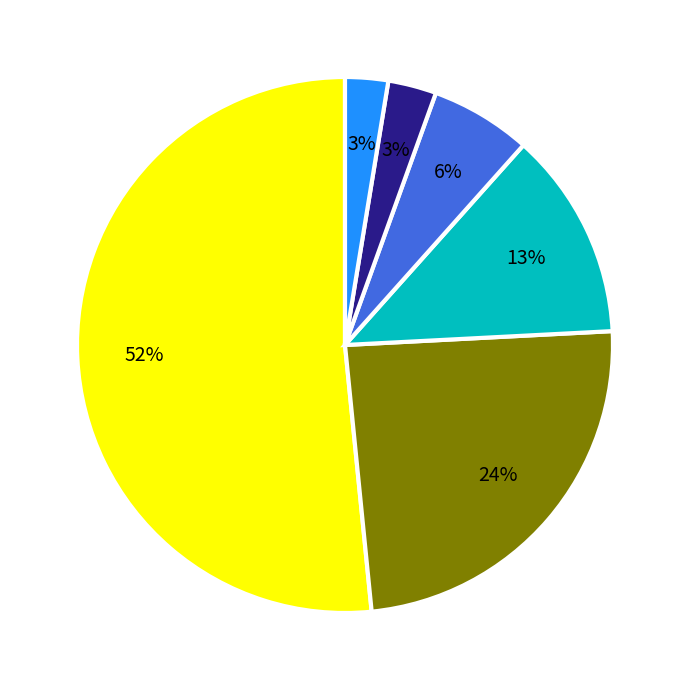

Does any single category account for the majority?

Yes